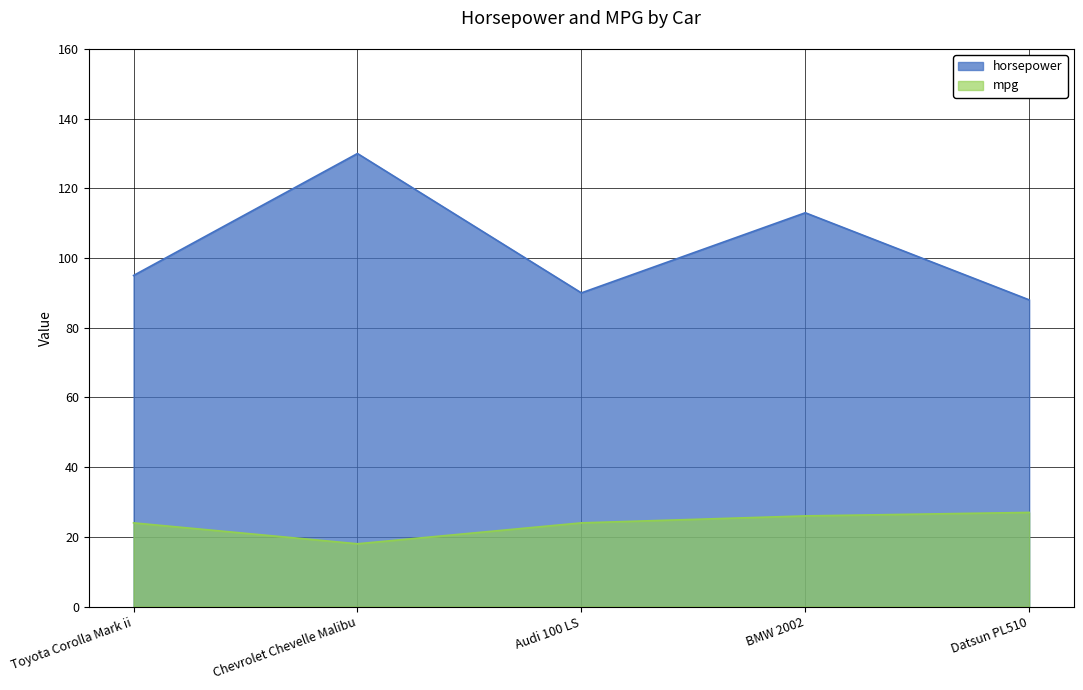

What is the value of the horsepower point at the 1st from the left?

95